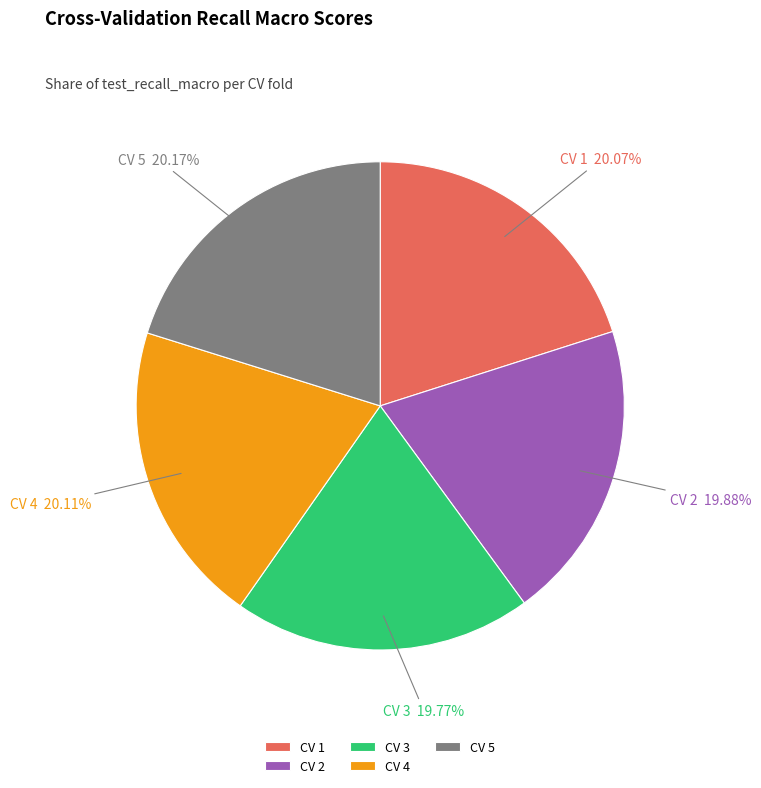

Combined, do CV 2 and CV 4 account for over 50%?

No